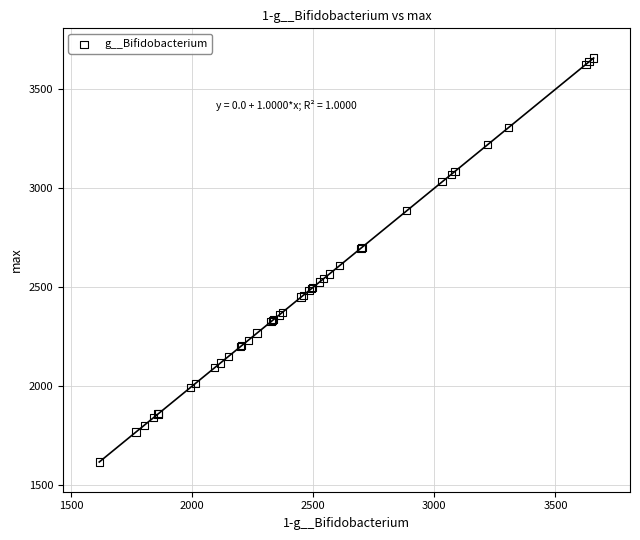

What Y value in the scatter plot is closest to 2637?

2609.4